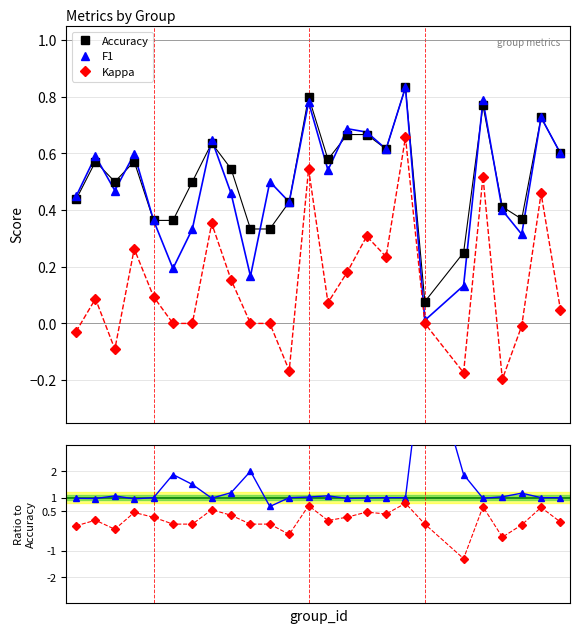

Reading left to right, transcribe all the data shown in this chart.

Accuracy: 0.4	0.6	0.5	0.6	0.4	0.4	0.5	0.6	0.5	0.3	0.3	0.4	0.8	0.6	0.7	0.7	0.6	0.8	0.1	0.2	0.8	0.4	0.4	0.7	0.6
F1: 0.4	0.6	0.5	0.6	0.4	0.2	0.3	0.6	0.5	0.2	0.5	0.4	0.8	0.5	0.7	0.7	0.6	0.8	0.0	0.1	0.8	0.4	0.3	0.7	0.6
Kappa: -0.0	0.1	-0.1	0.3	0.1	0.0	0.0	0.4	0.2	0.0	0.0	-0.2	0.5	0.1	0.2	0.3	0.2	0.7	0.0	-0.2	0.5	-0.2	-0.0	0.5	0.0
Accuracy / F1: 1.0	1.0	1.1	1.0	1.0	1.9	1.5	1.0	1.2	2.0	0.7	1.0	1.0	1.1	1.0	1.0	1.0	1.0	7.0	1.9	1.0	1.0	1.2	1.0	1.0
Kappa / F1: -0.1	0.1	-0.2	0.4	0.3	0.0	0.0	0.5	0.3	0.0	0.0	-0.4	0.7	0.1	0.3	0.5	0.4	0.8	0.0	-1.3	0.7	-0.5	-0.0	0.6	0.1